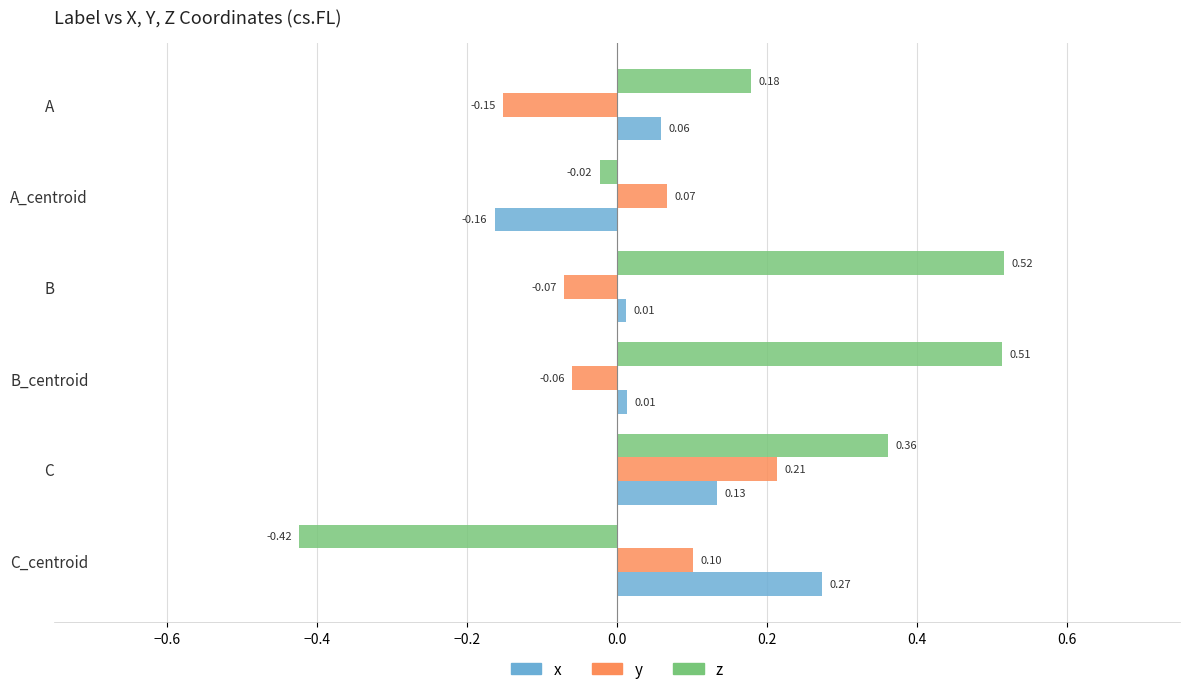

What is the difference between the second highest and minimum values in the z series?

0.9